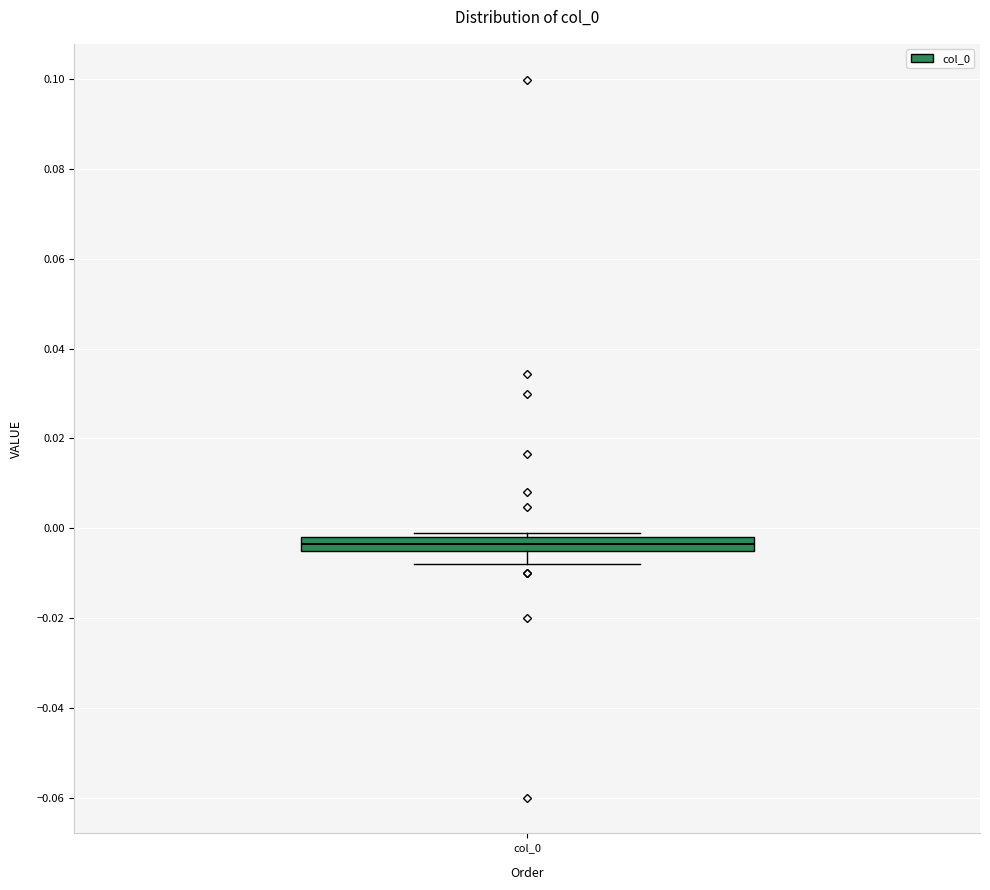

Where is the lower edge of the box for col_0 on the y-axis? The values are not printed on the chart, so give them approximately, as read against the axis.

-0.004